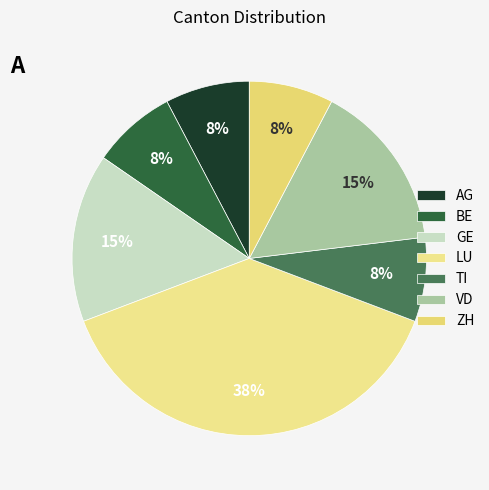

How many slices are in this pie chart?

7